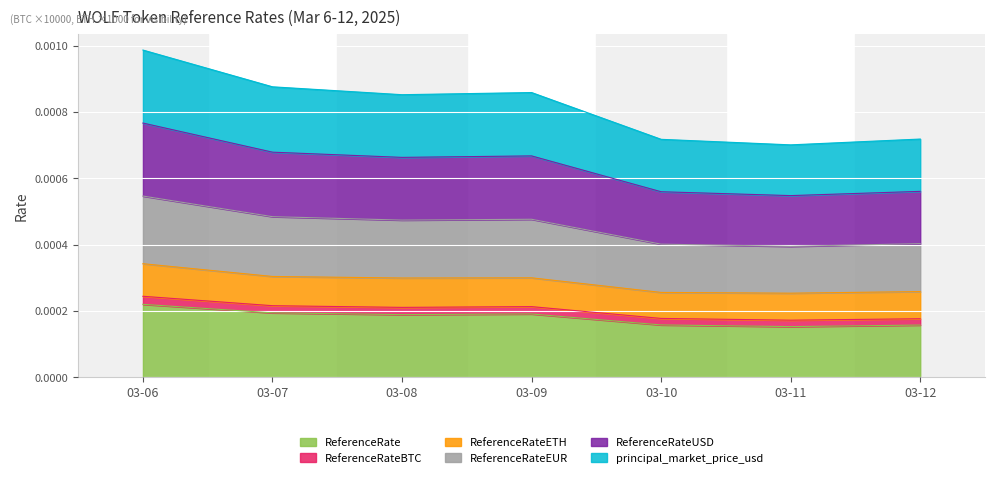

Does the chart display data point markers on the line(s)?

No